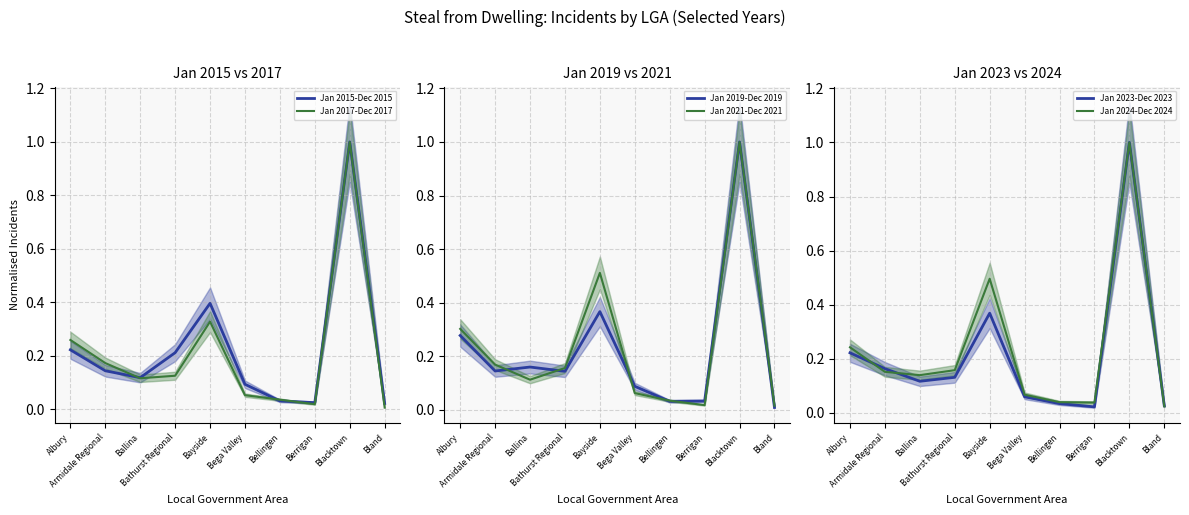

How many intersections are there between Jan 2024-Dec 2024 and Jan 2017-Dec 2017?

1